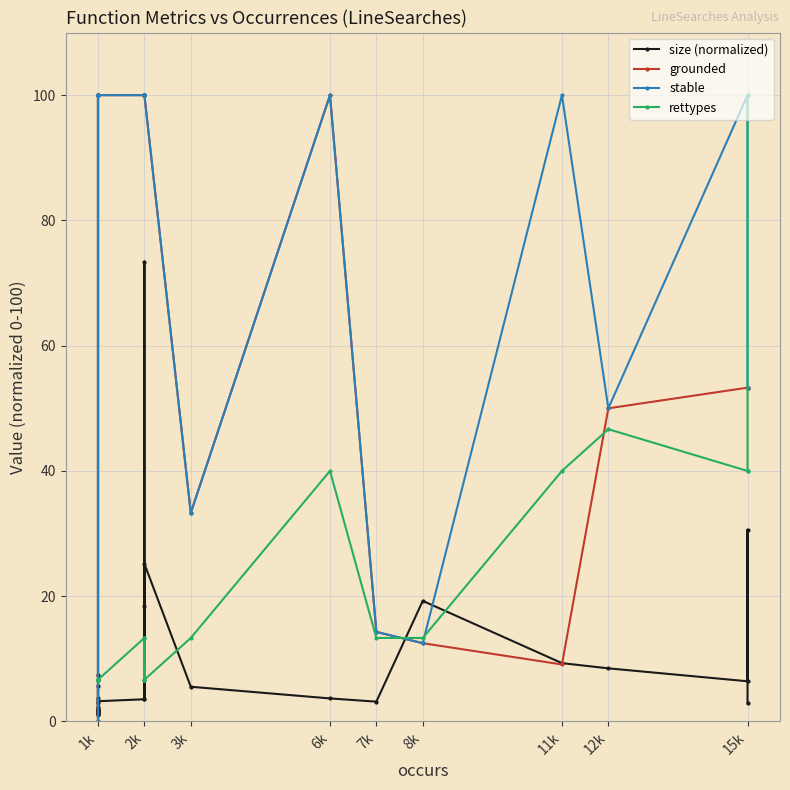

At how many categories does at least one series exceed 54?

26